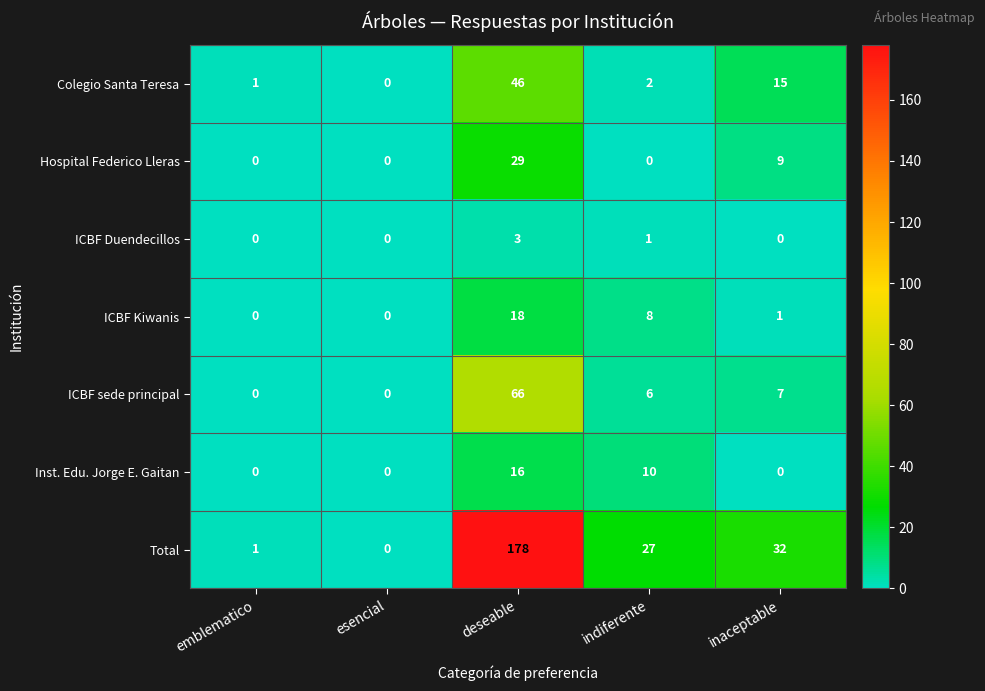

What is the spread (max minus min) of values at inaceptable?

32